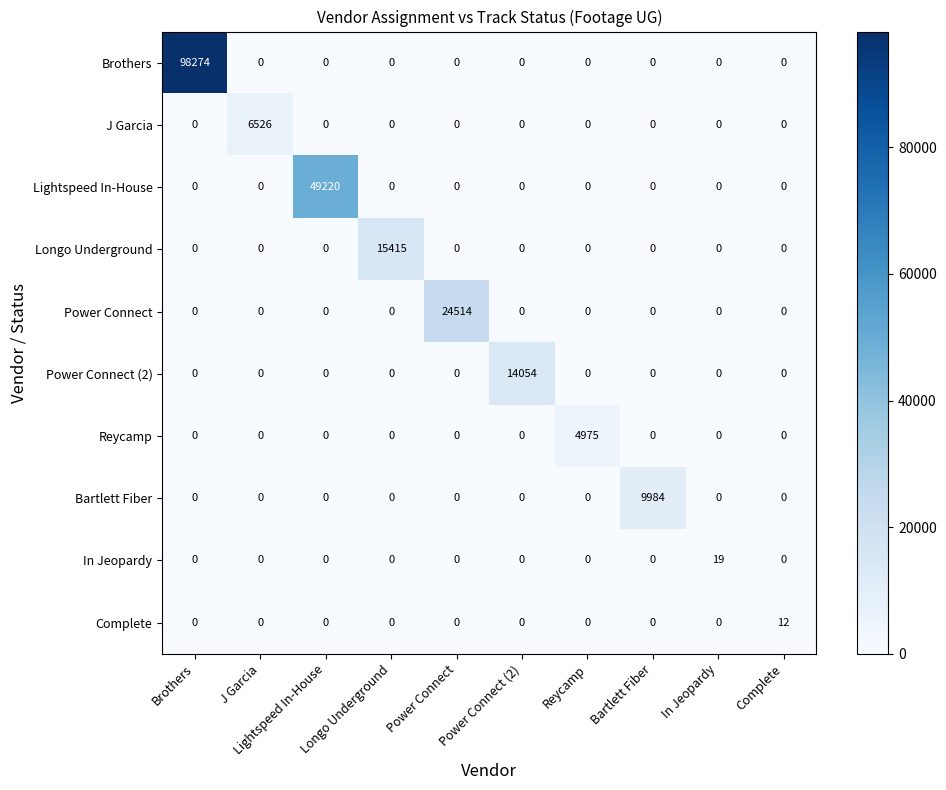

How many distinct data groups are displayed?

10